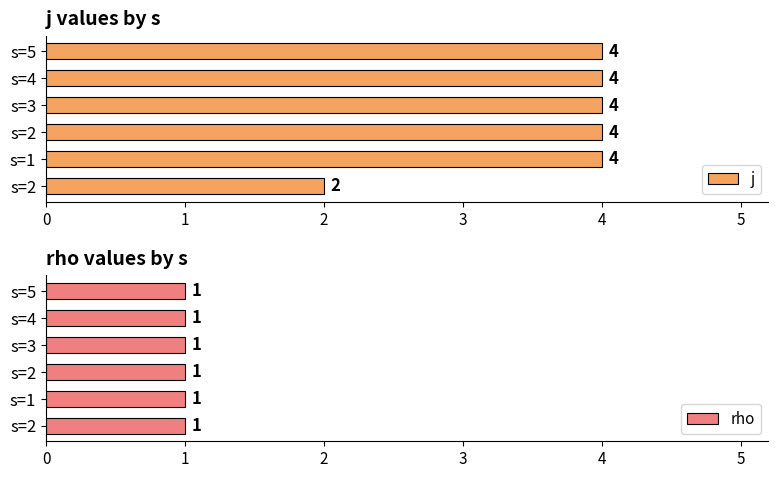

Between 2 and 4, which series saw the biggest shift?

j